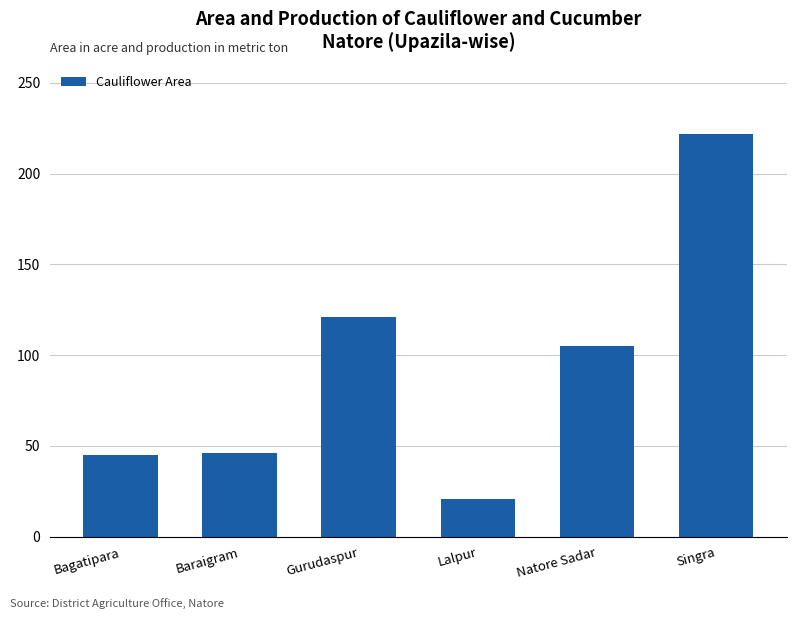

What is the difference between the second highest and minimum values?

100